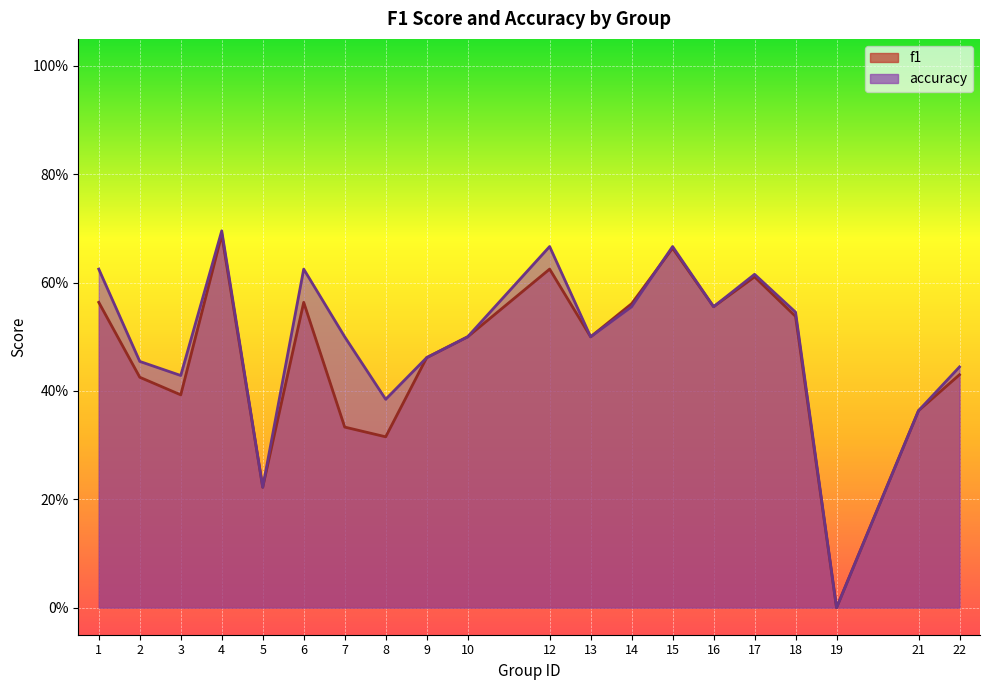

Between which two adjacent categories do f1 and accuracy first intersect?

14 and 15